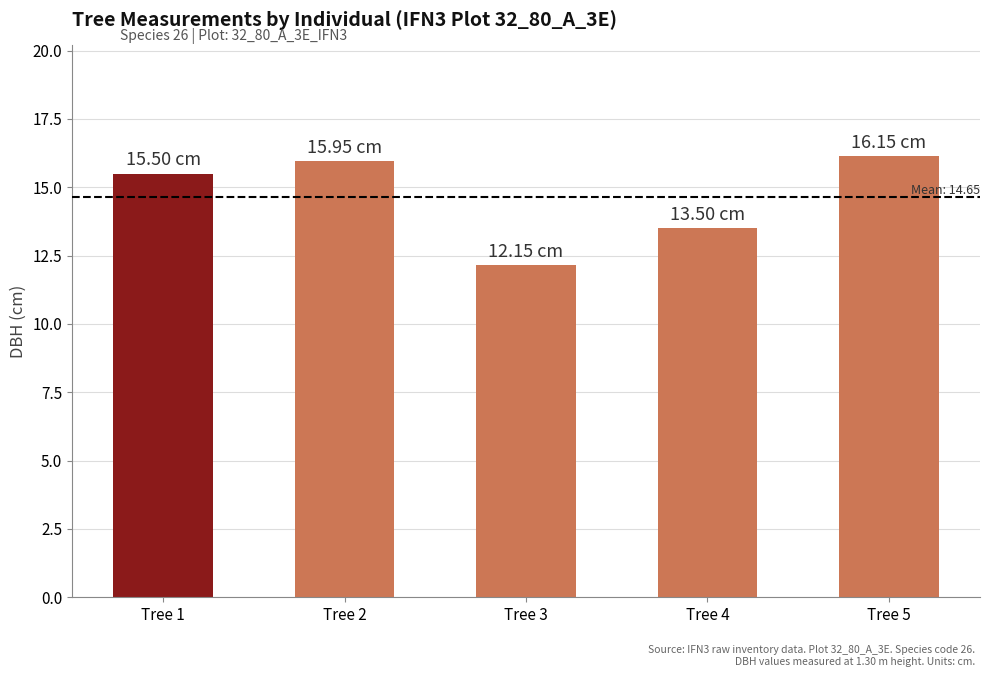

Are the bars horizontal?

No